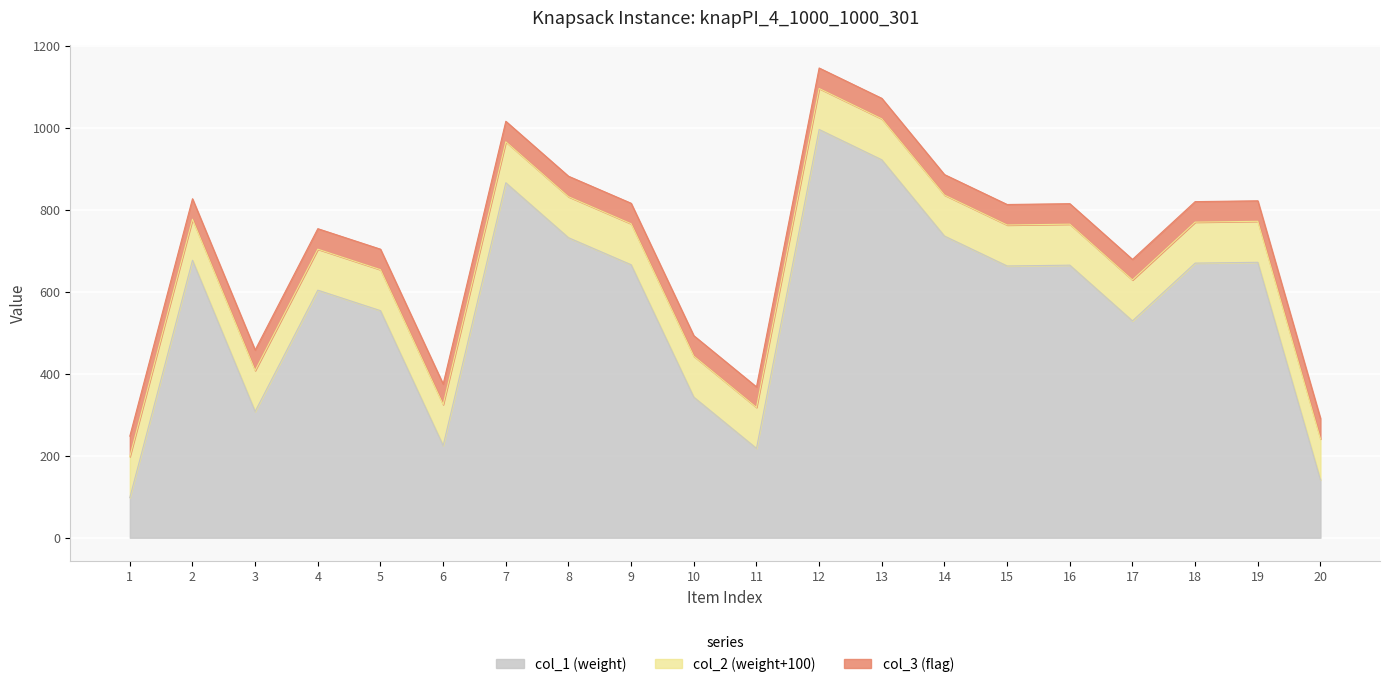

True or false: col_1 has a value of 218 at 11.

True